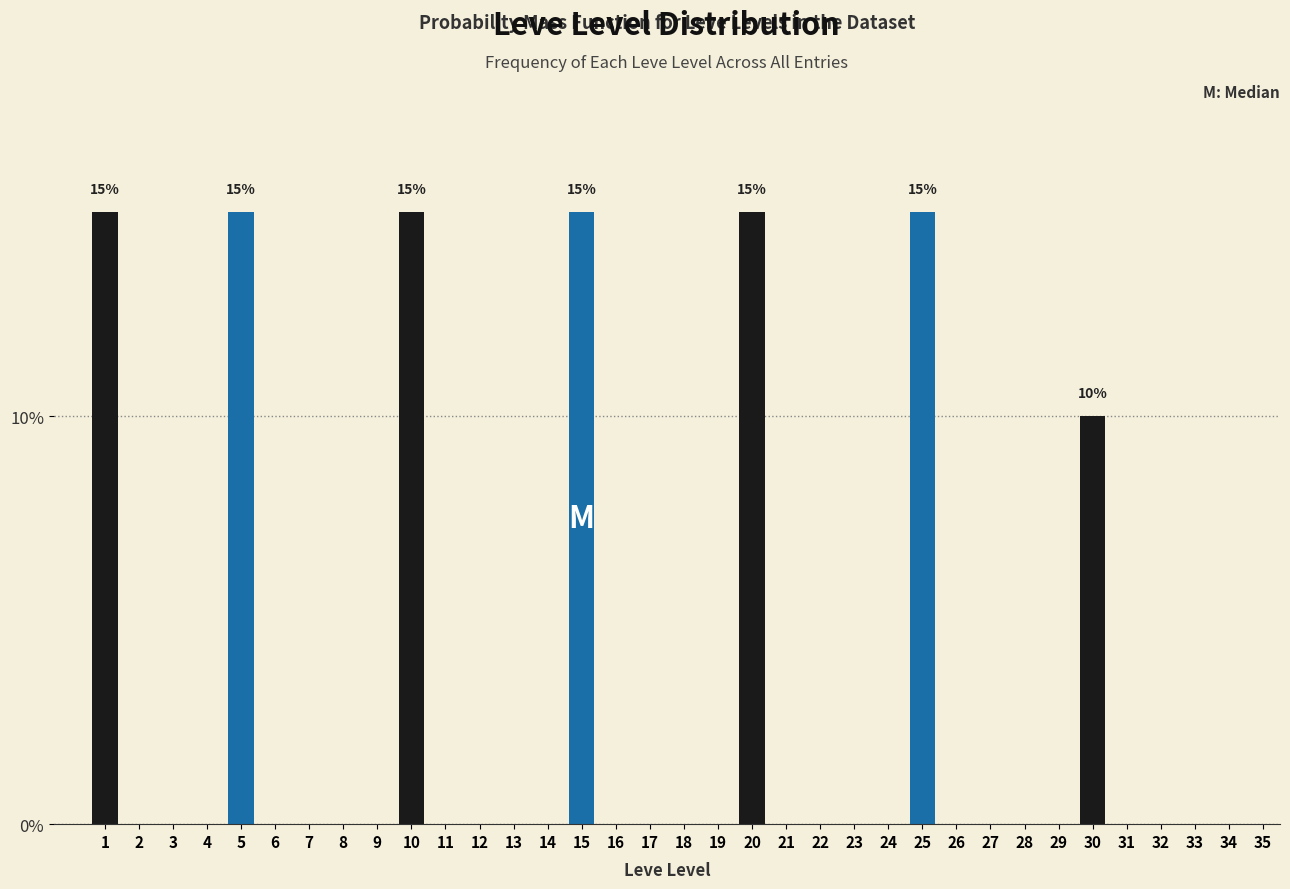

Is it true that the value at 7 is 0?

True